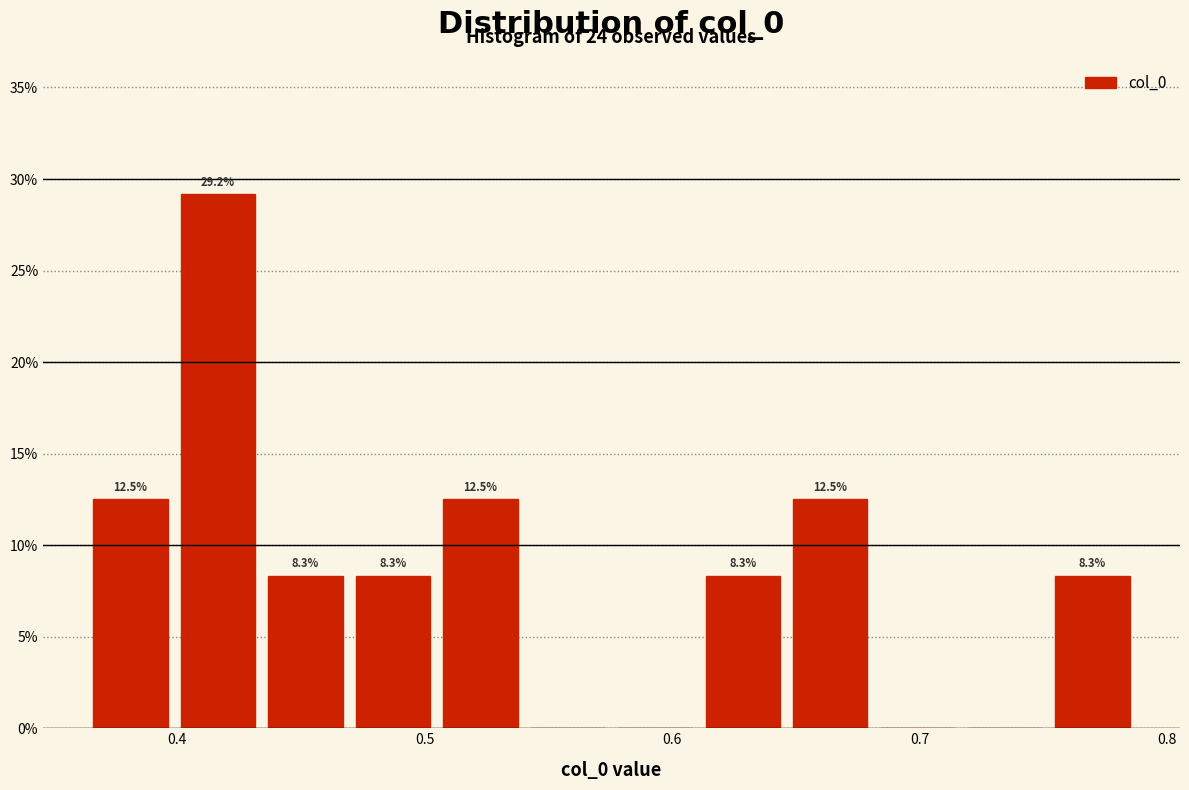

Read against the x-axis, roughly where is the centre of the tallest bar?

0.42